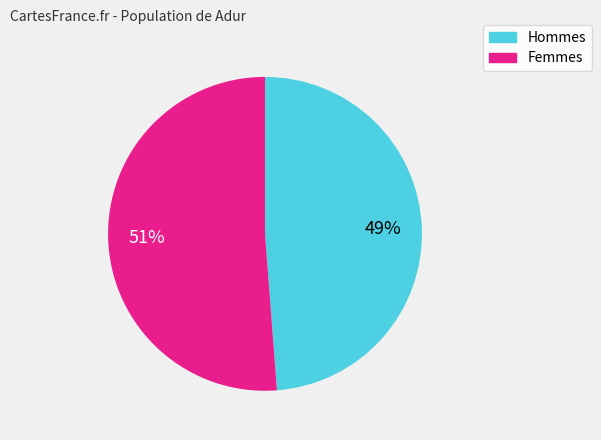

To the nearest percent, what is the average slice percentage?

50%